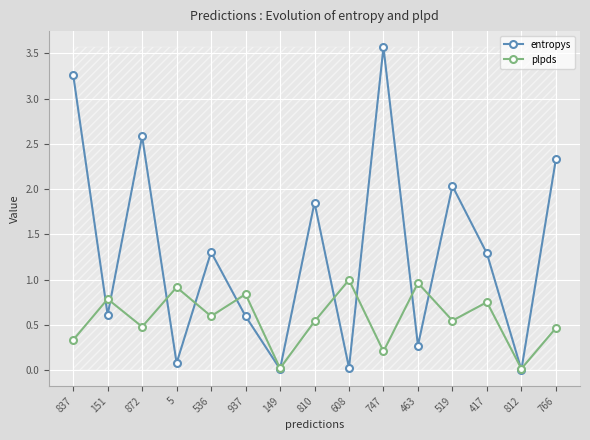

Between 608 and 463, which series saw the biggest shift?

entropys